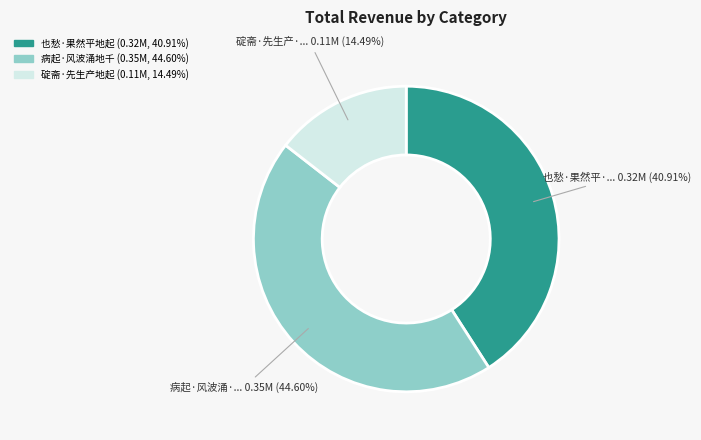

Does any single category account for the majority?

No